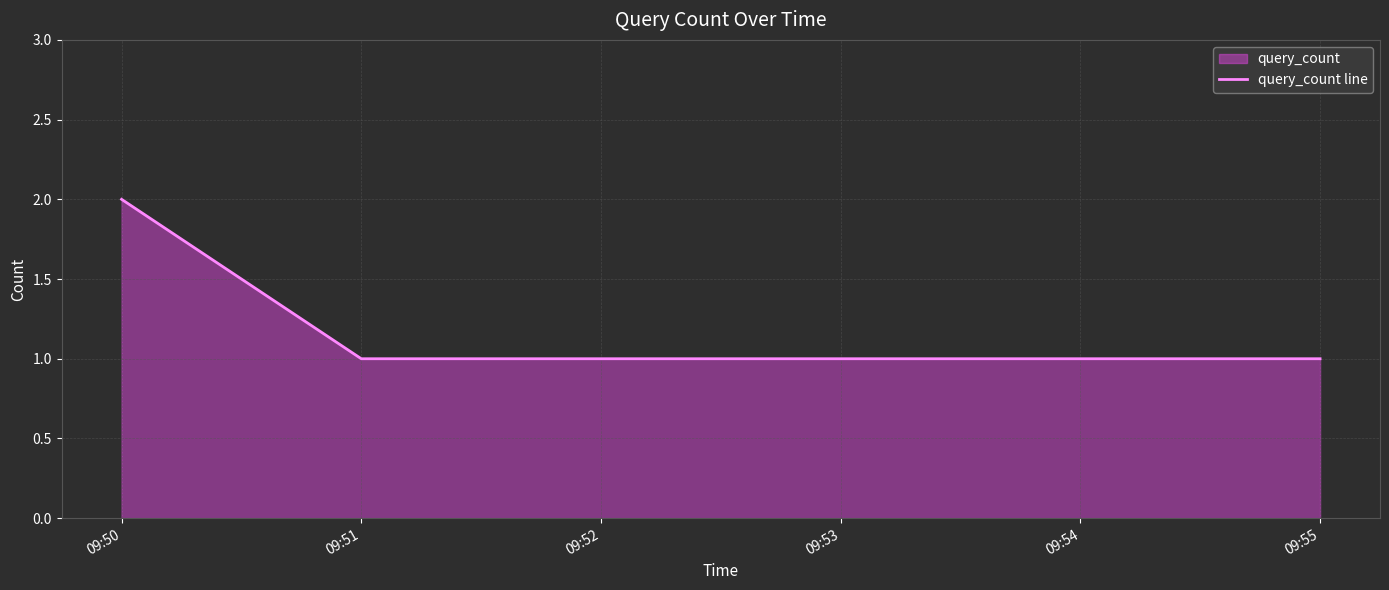

What is the minimum value shown in the chart?

1